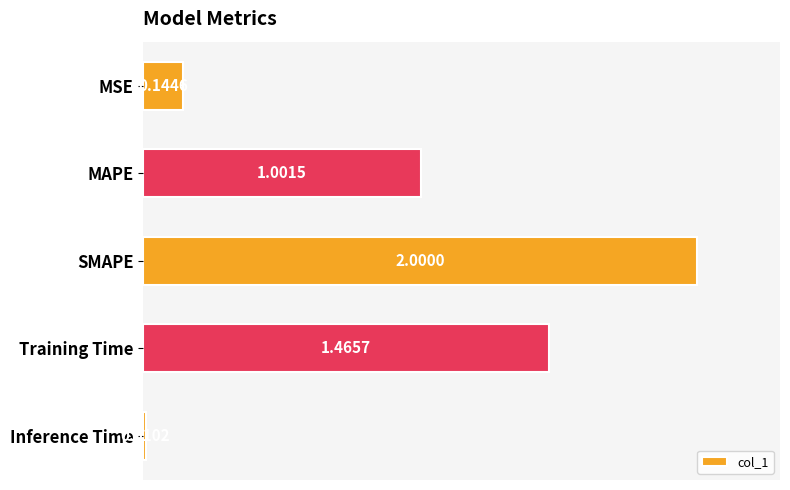

List the labels in order of value, smallest first.

Inference Time, MSE, MAPE, Training Time, SMAPE